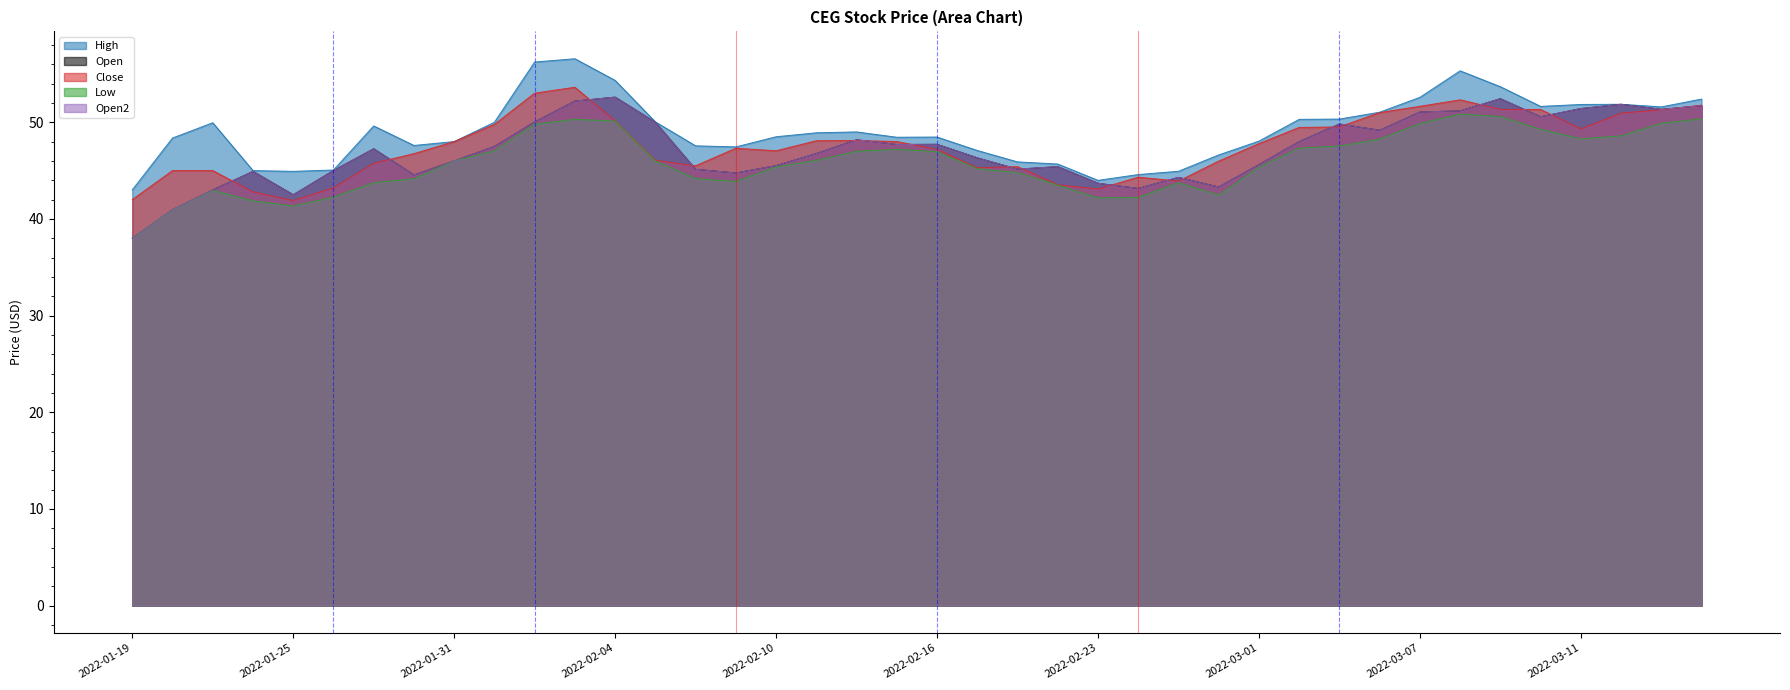

Which has a higher value, 2022-01-27 or 2022-03-09?

2022-03-09